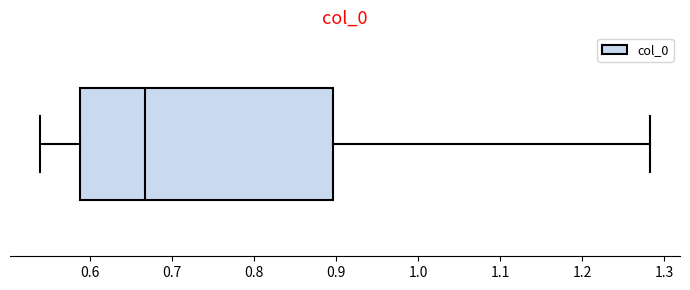

Where is the left edge of the box on the x-axis? The values are not printed on the chart, so give them approximately, as read against the axis.

0.59